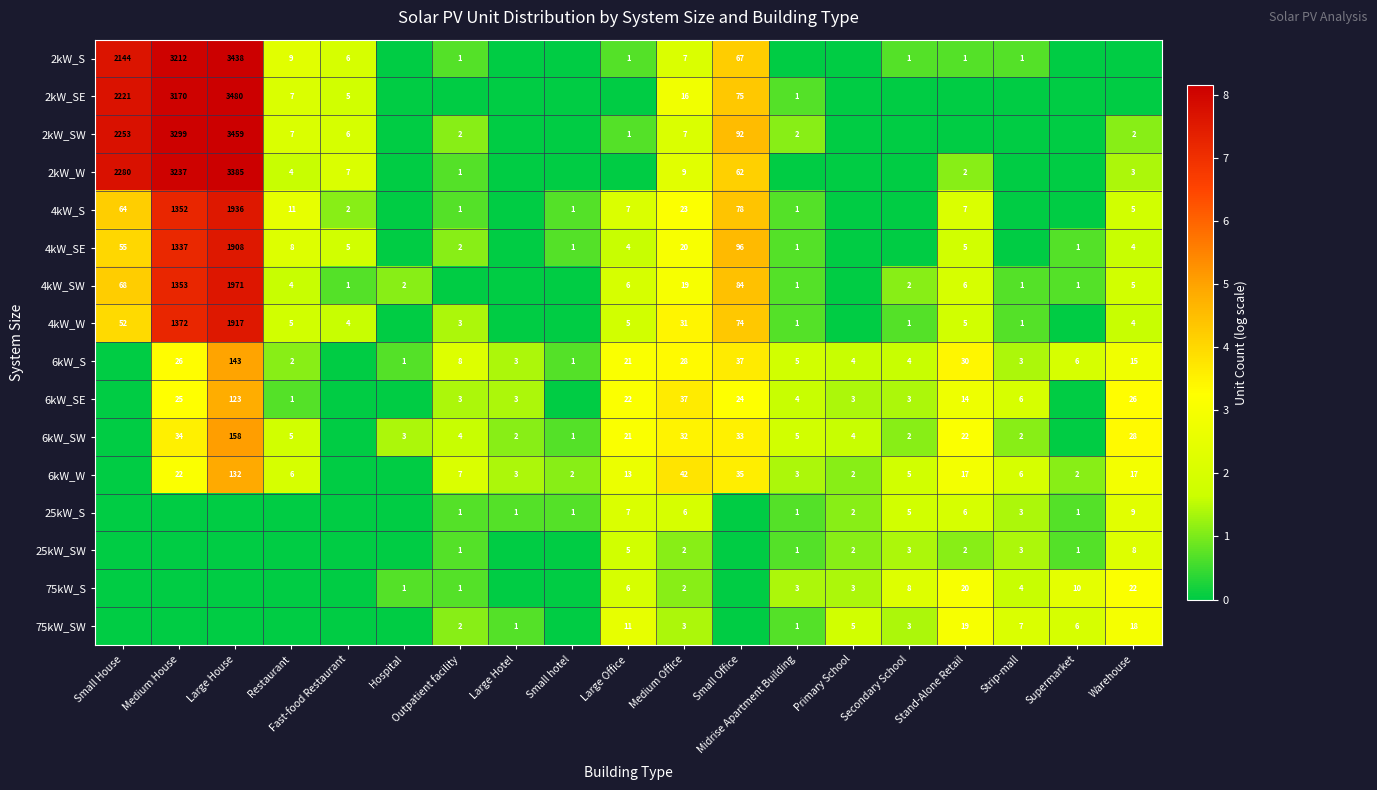

The 2kW_SW series shows 3.3 at Medium House. True or false?

False